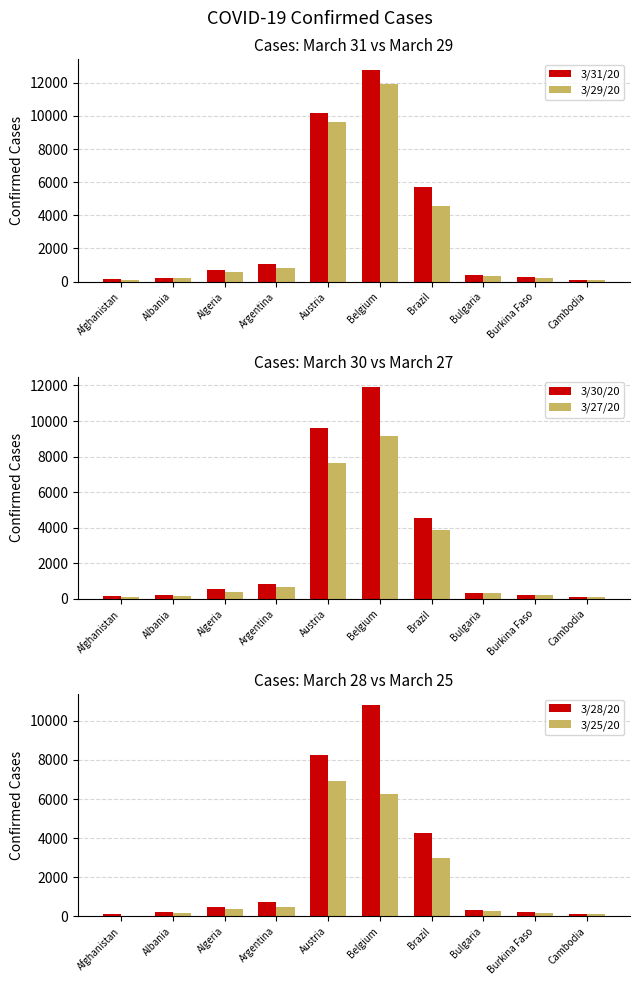

What is the value of the 3/30/20 bar at the 7th from the left?

4579